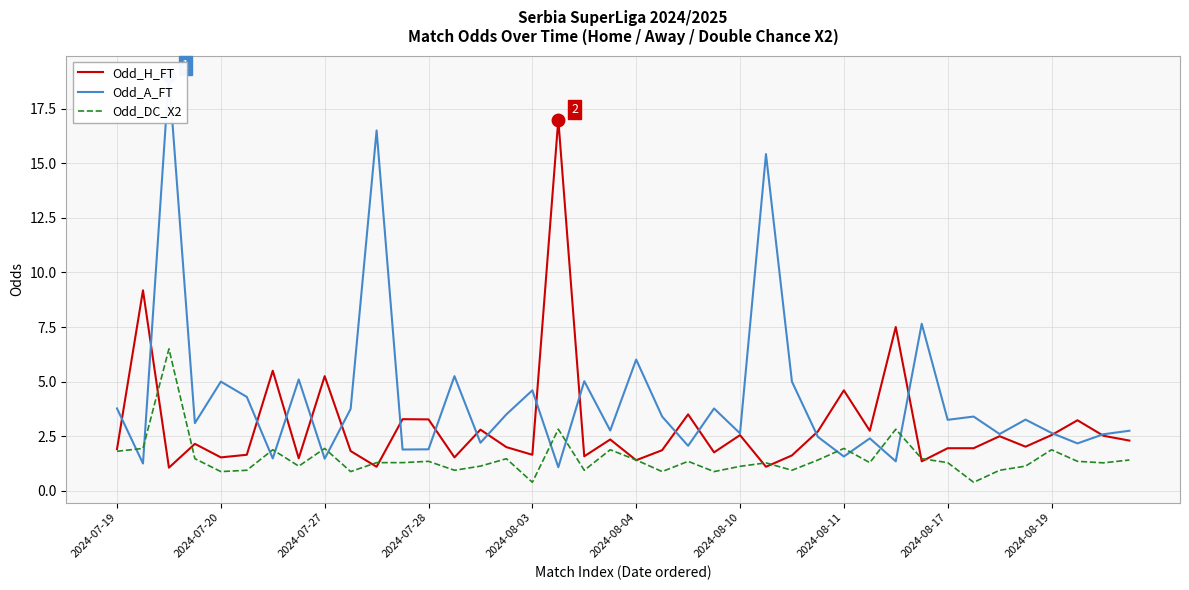

Where is Odd_DC_X2 nearest to the value 3?

17